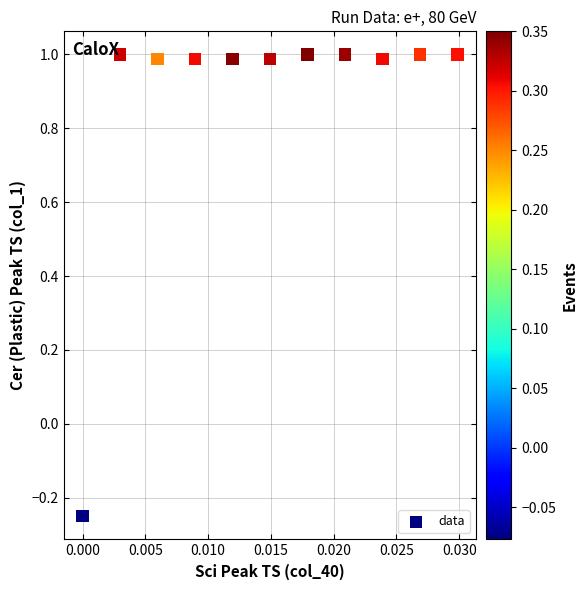

What is the average Y value?

0.9